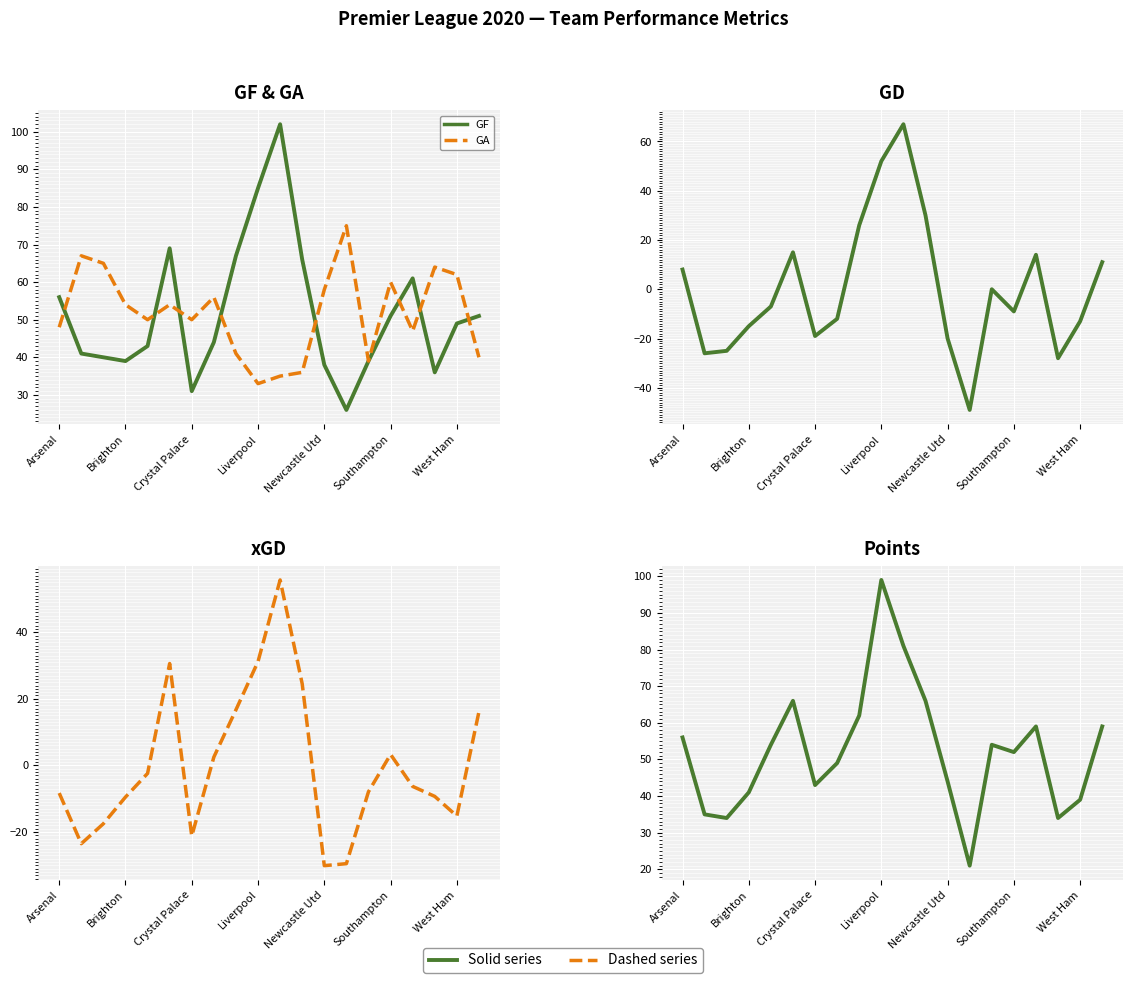

What is the sum of the GA values at 15 and 13?

135.0